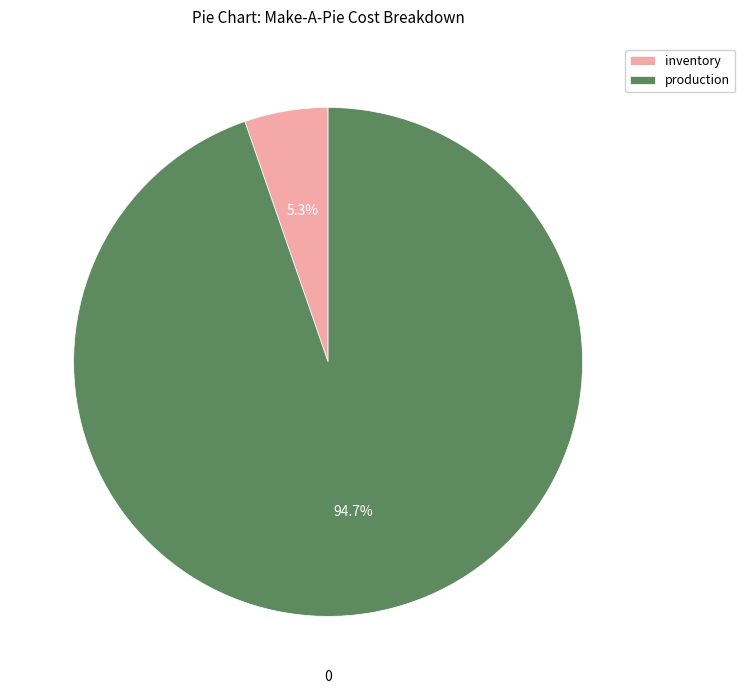

Which has a higher value, inventory or production?

production